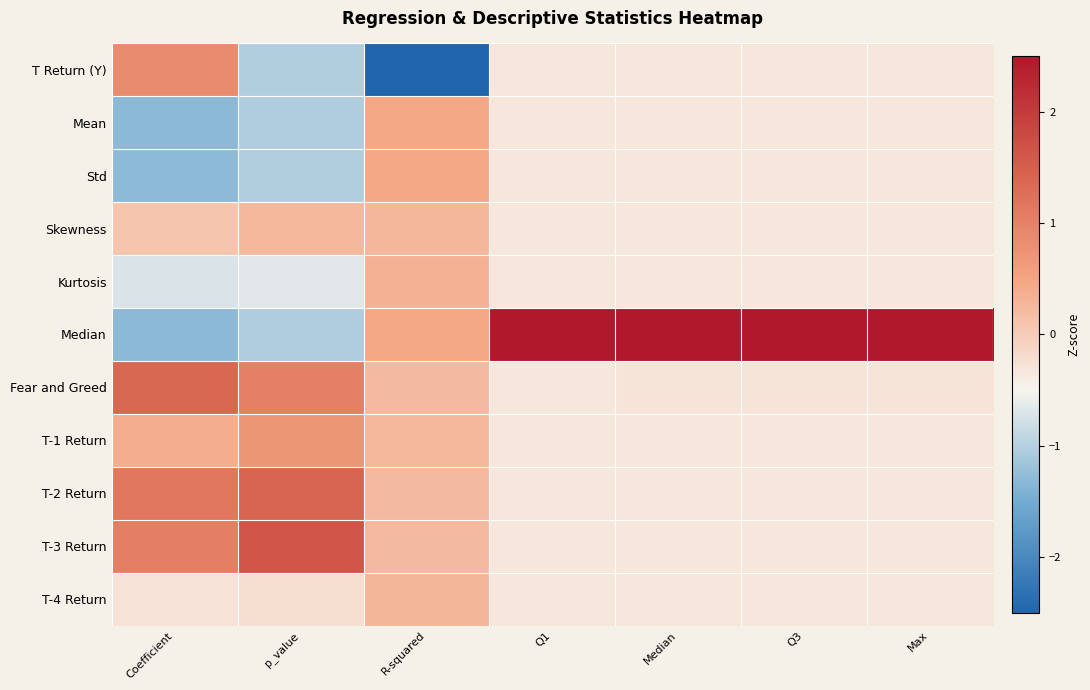

Which category has the highest value across all series?

Q1